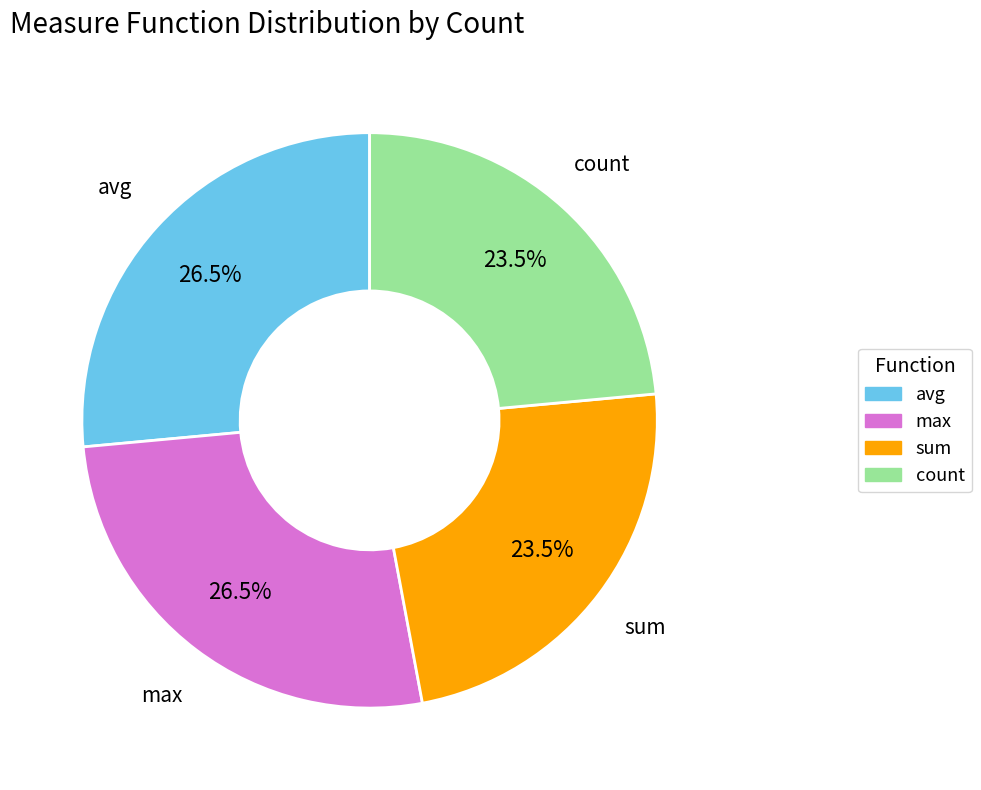

What portion of the pie excludes max?

73.5%